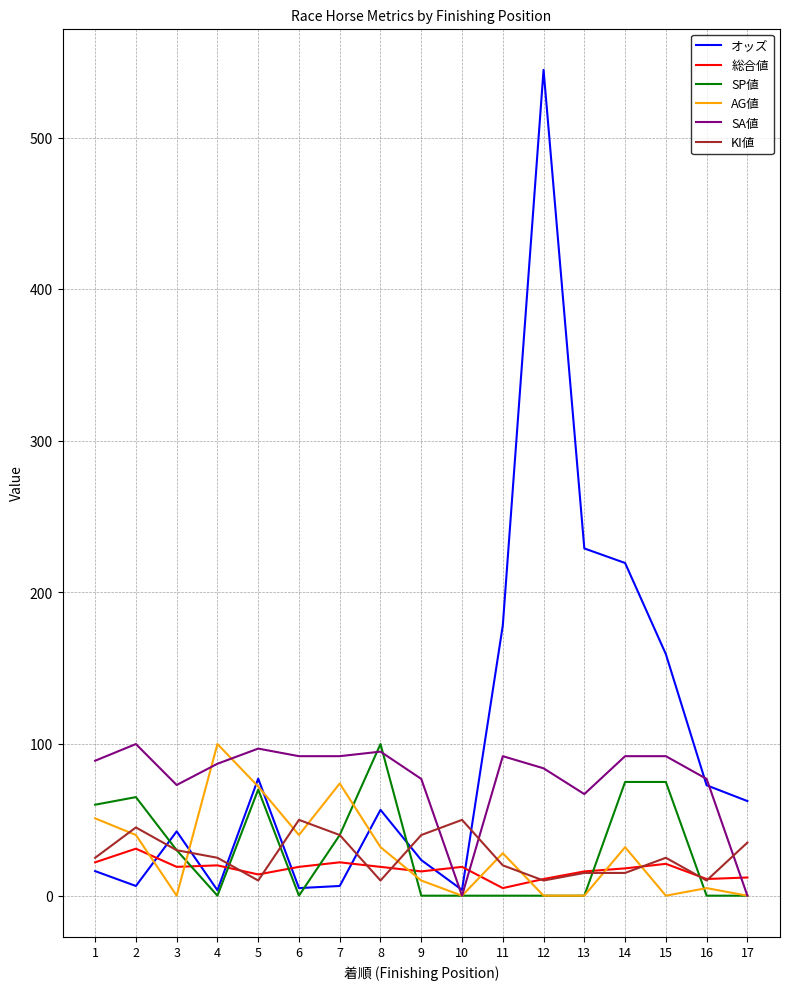

What is the difference between the maximum and minimum values in the SA値 series?

100.0